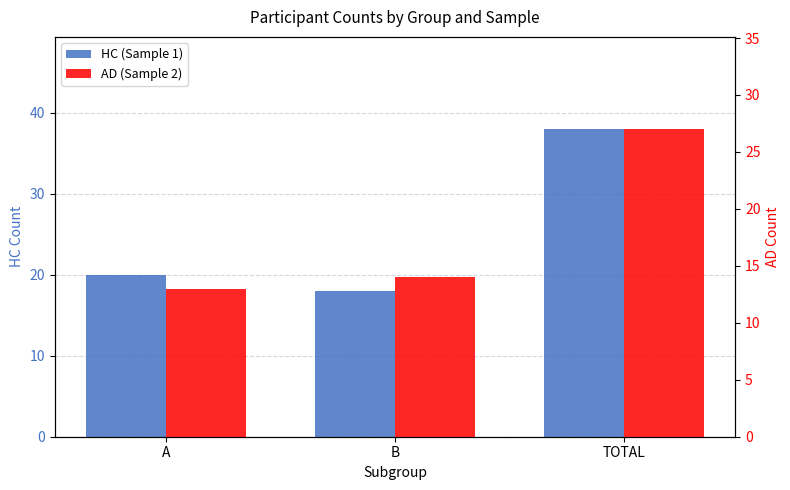

What is the total value across all series at TOTAL?

65